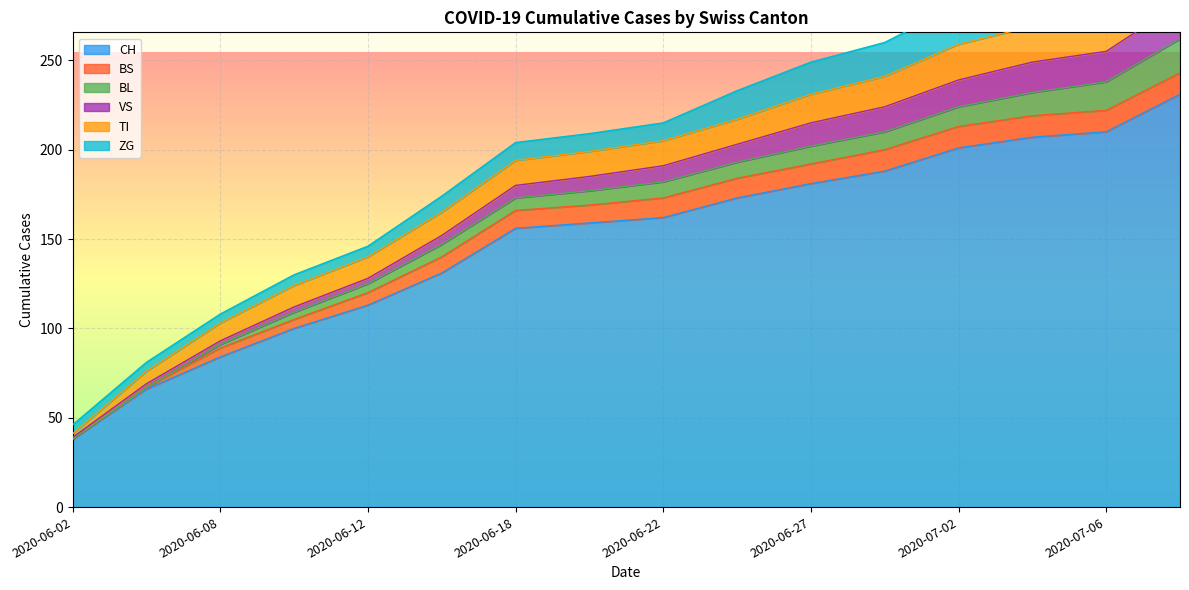

True or false: CH has more than 2 points higher than both neighbors.

False